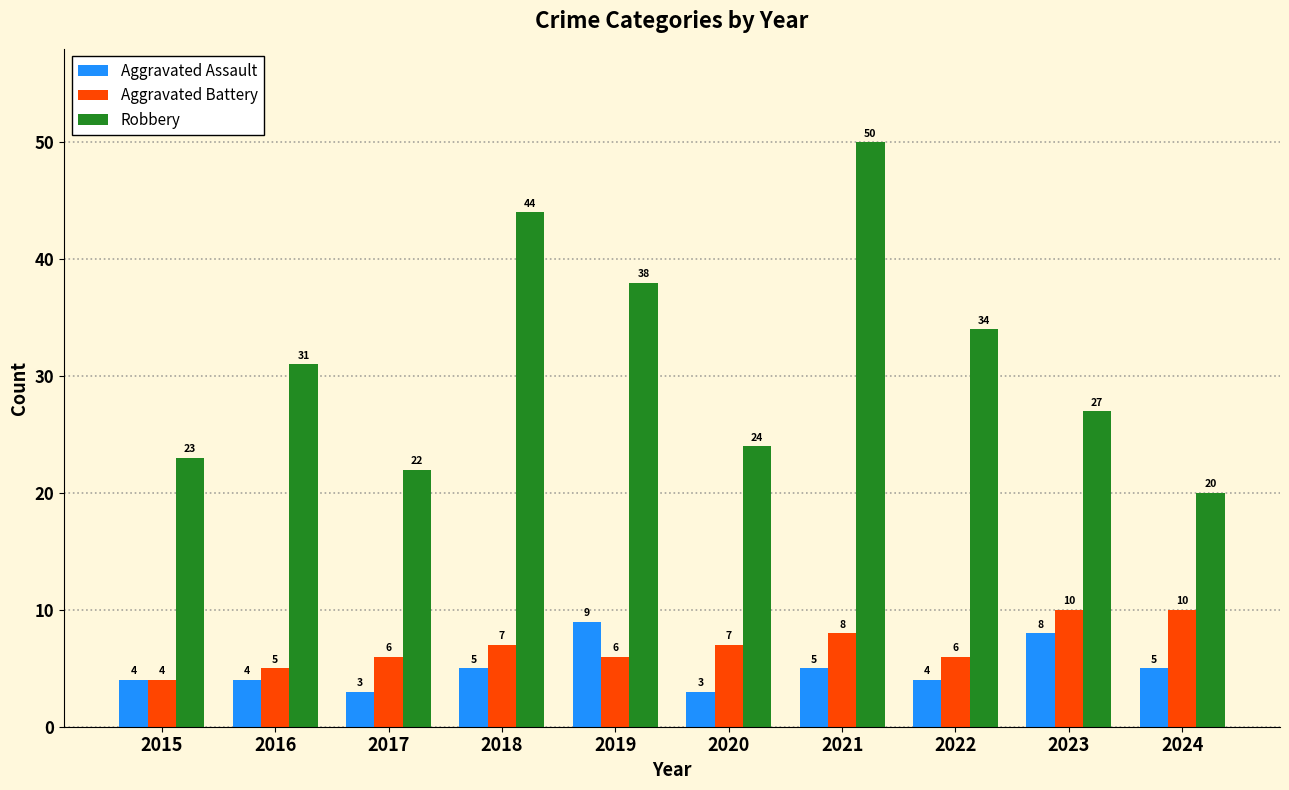

Which label corresponds to the largest value in the chart?

2021